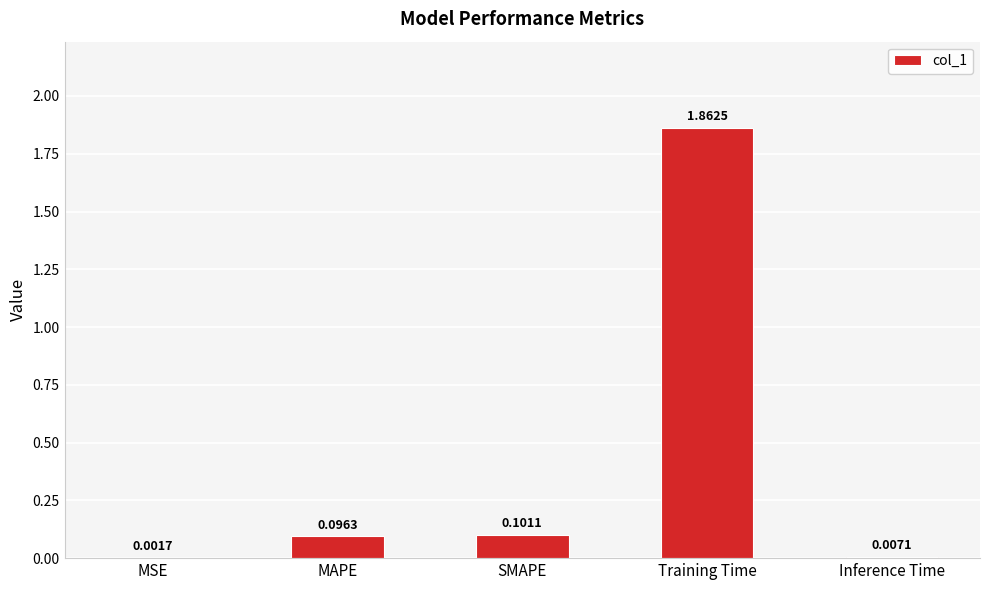

What is the sum of all values?

2.1